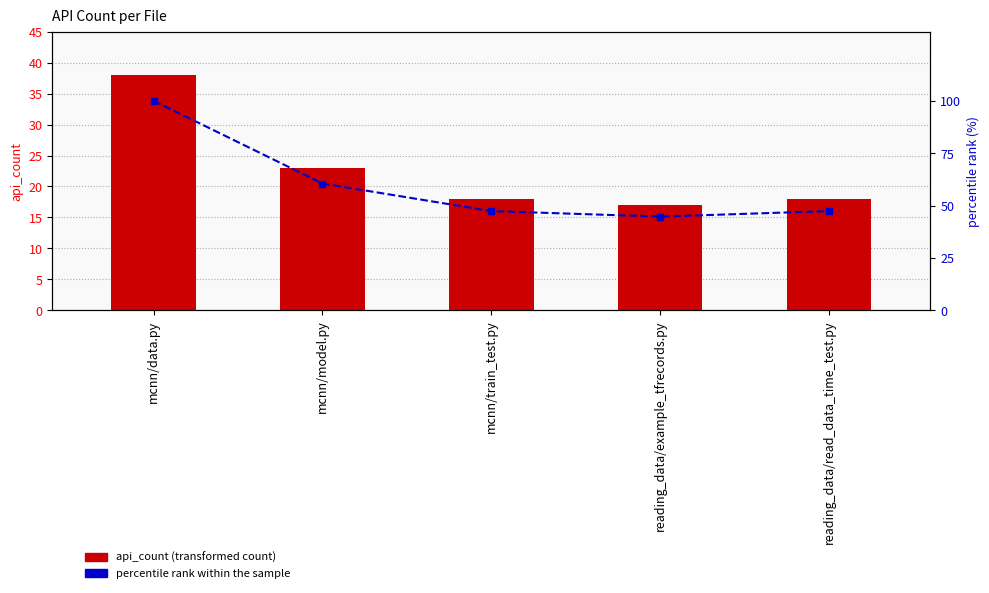

Rank the series by their average value, from lowest to highest.

api_count, percentile rank within the sample